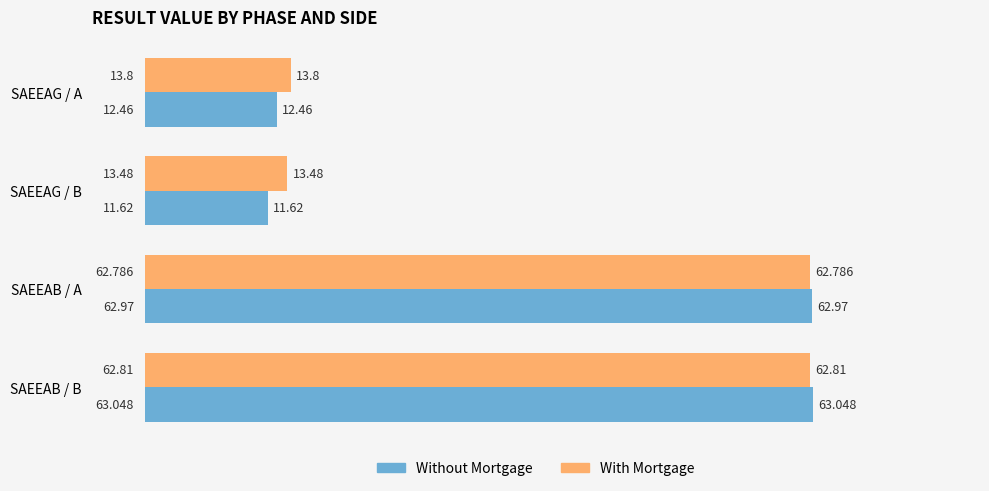

Which series has the largest range (max minus min)?

Without Mortgage